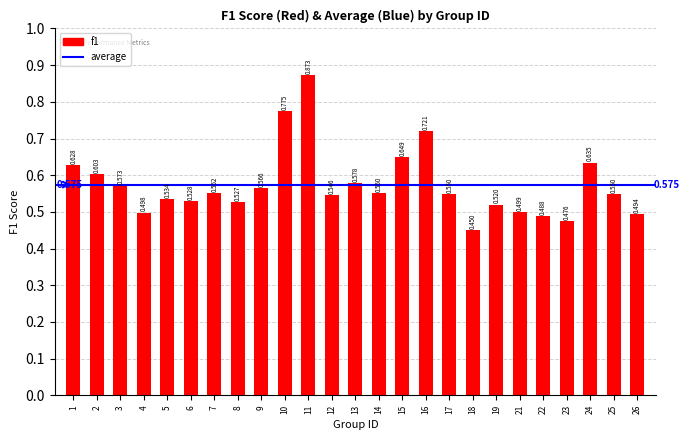

How many series are shown in this chart?

1